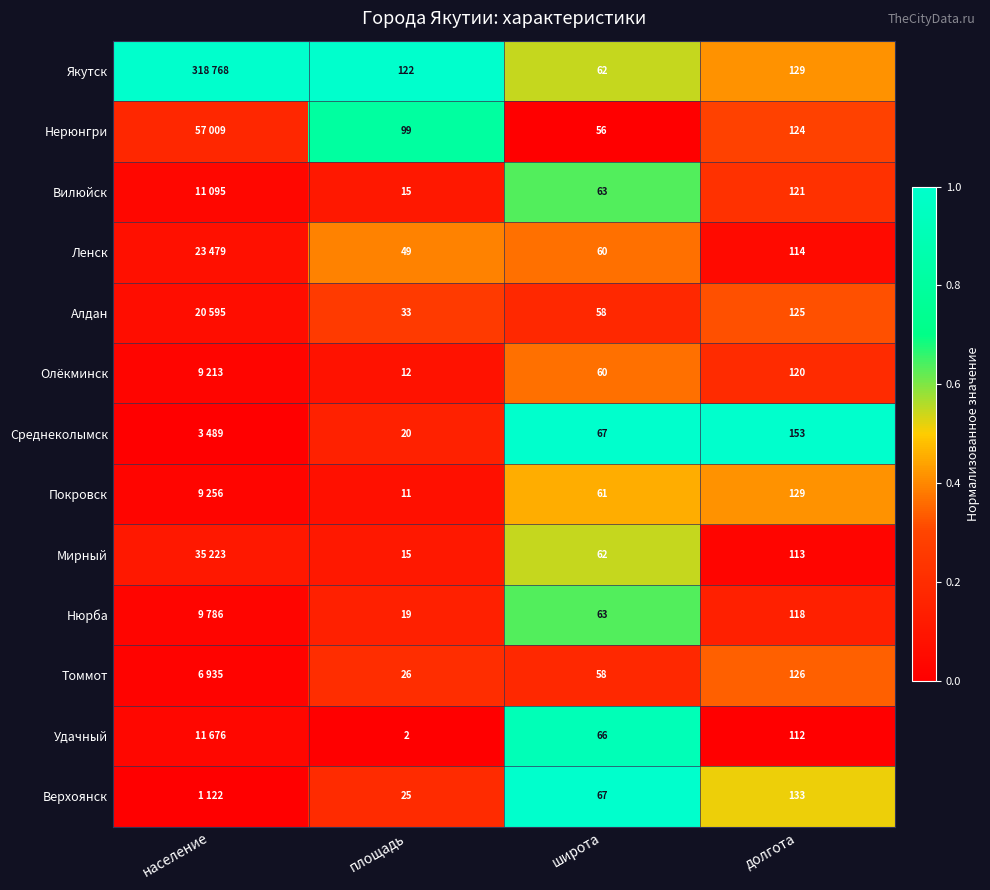

Between широта and долгота, which series saw the biggest shift?

Среднеколымск